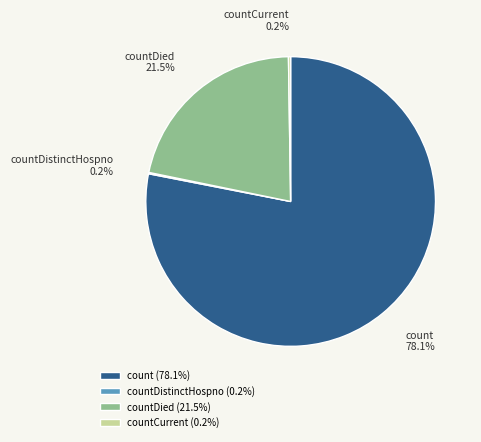

Which has a higher value, count (78.1%) or countDied (21.5%)?

count (78.1%)